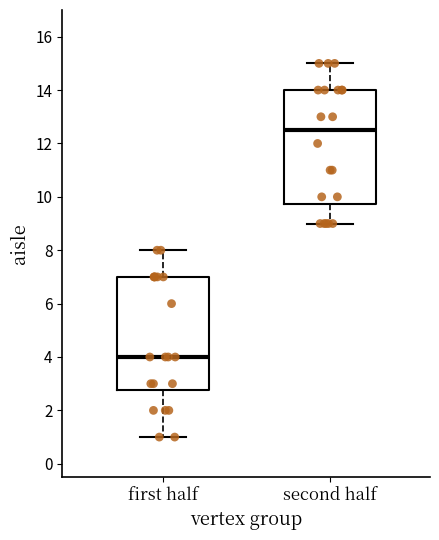

Which box has the lowest median line?

first half